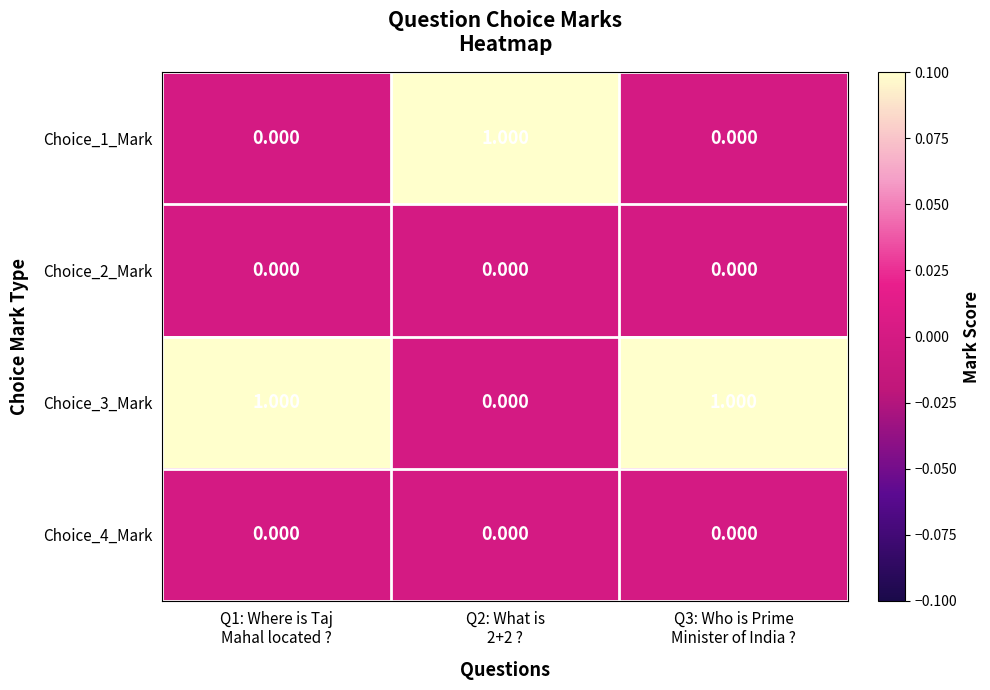

At which category does the chart reach its peak across all series?

Q2: What is
2+2 ?